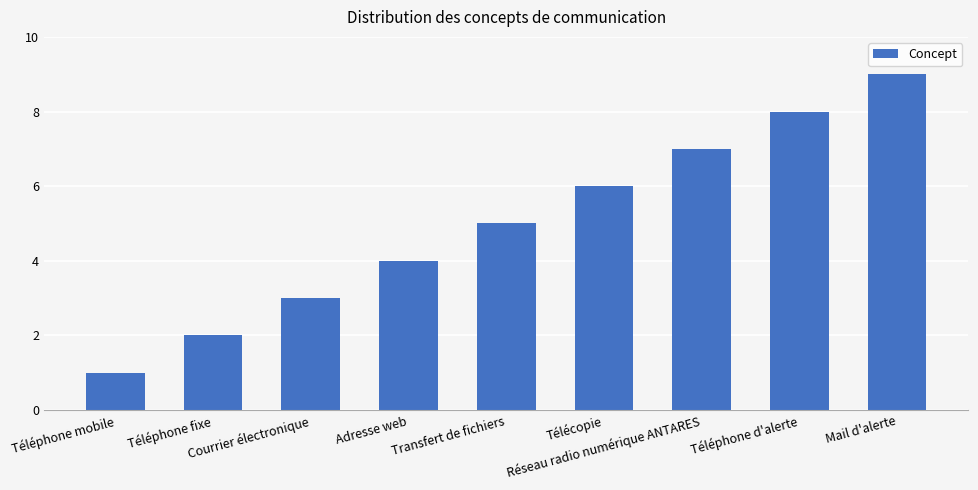

At which category does the chart reach its minimum across all series?

Téléphone mobile